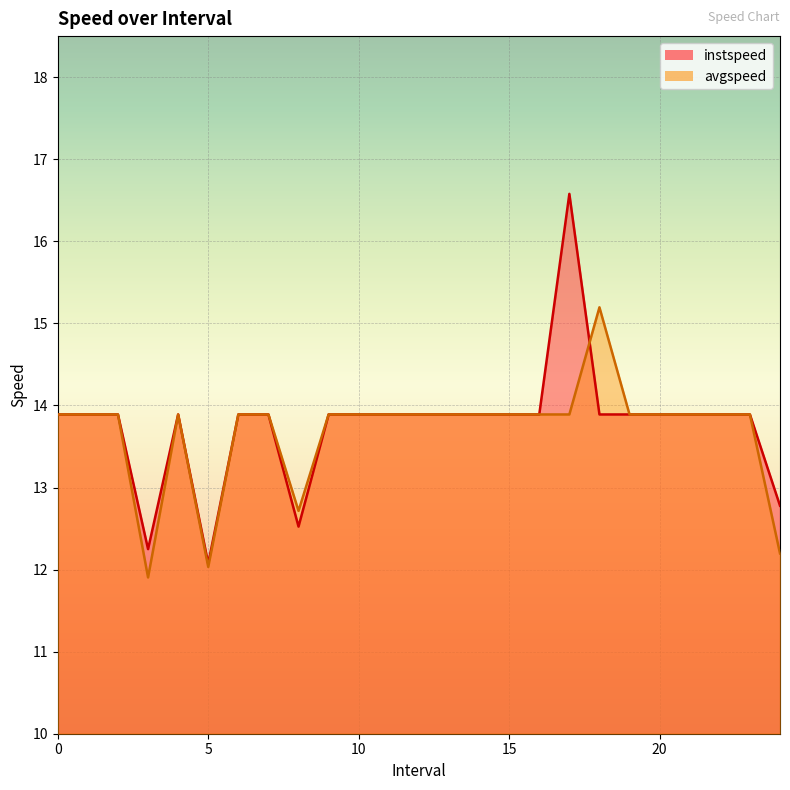

At how many categories does at least one series exceed 15?

2